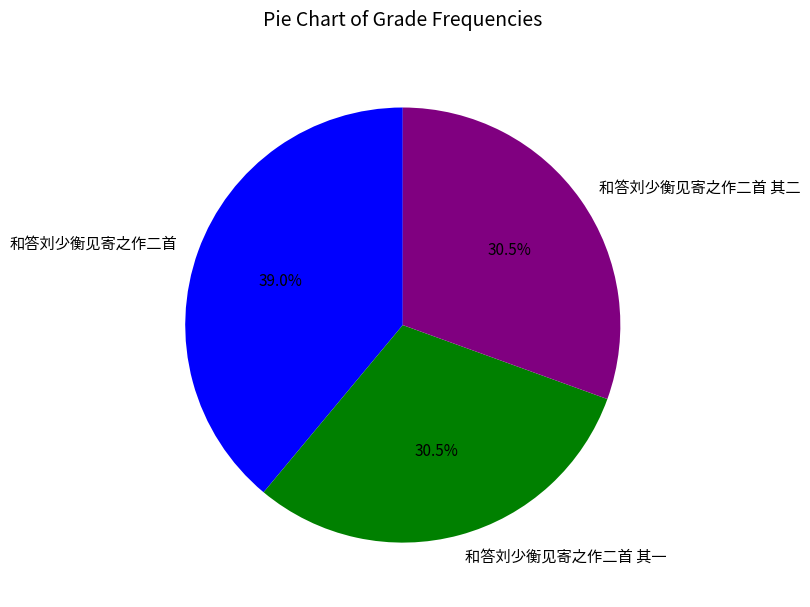

Does 和答刘少衡见寄之作二首 其一 represent more than half of the total?

No